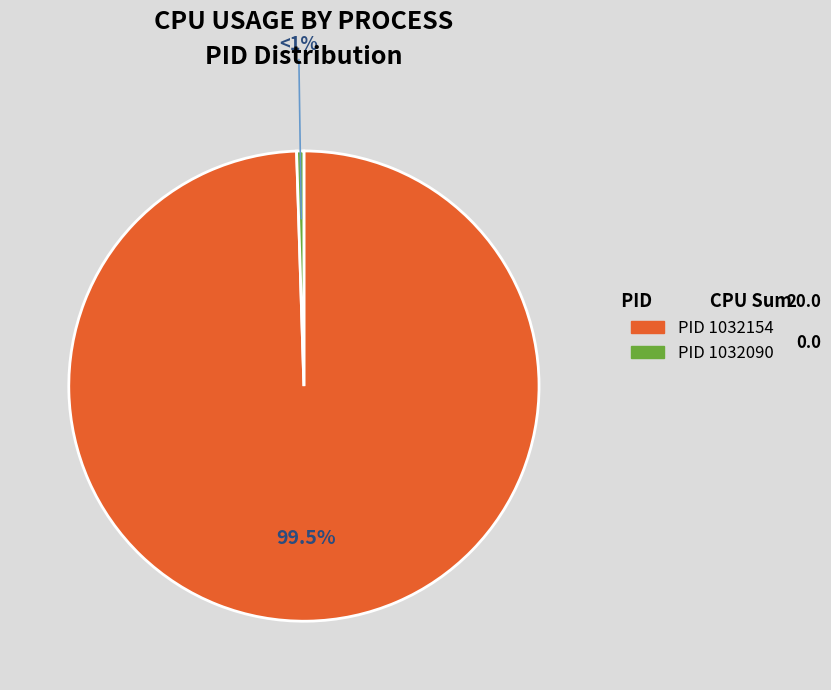

Is there any slice that represents more than half of the pie?

Yes